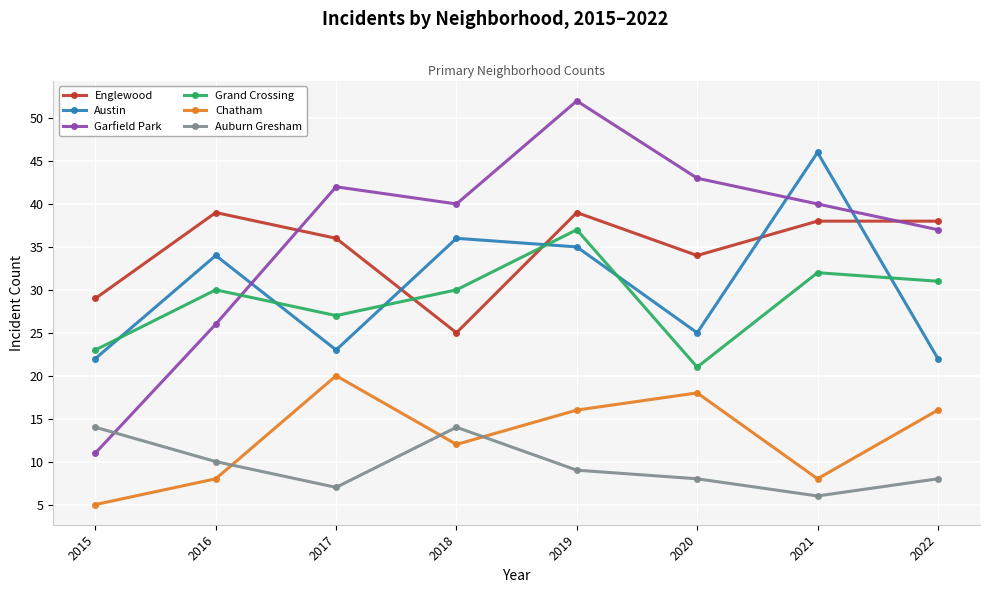

True or false: Chatham and Grand Crossing intersect in this chart.

False